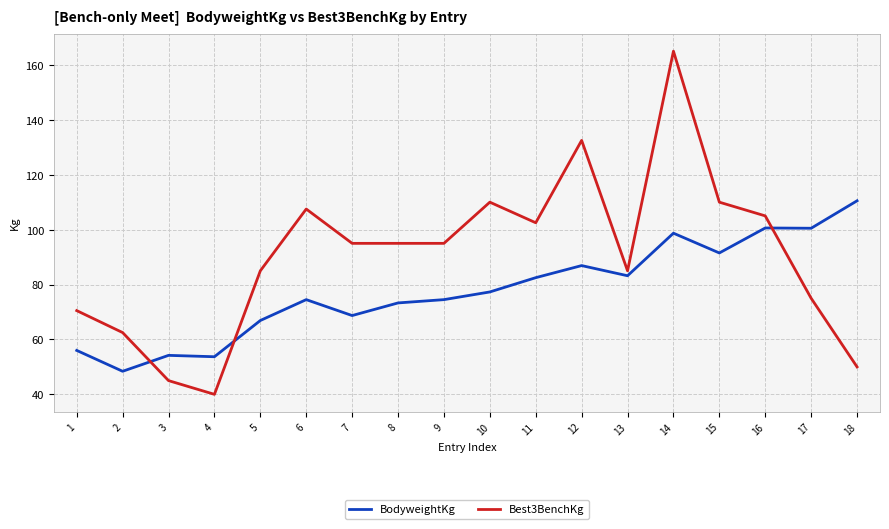

The value of Best3BenchKg at 12 is 37.3. True or false?

False